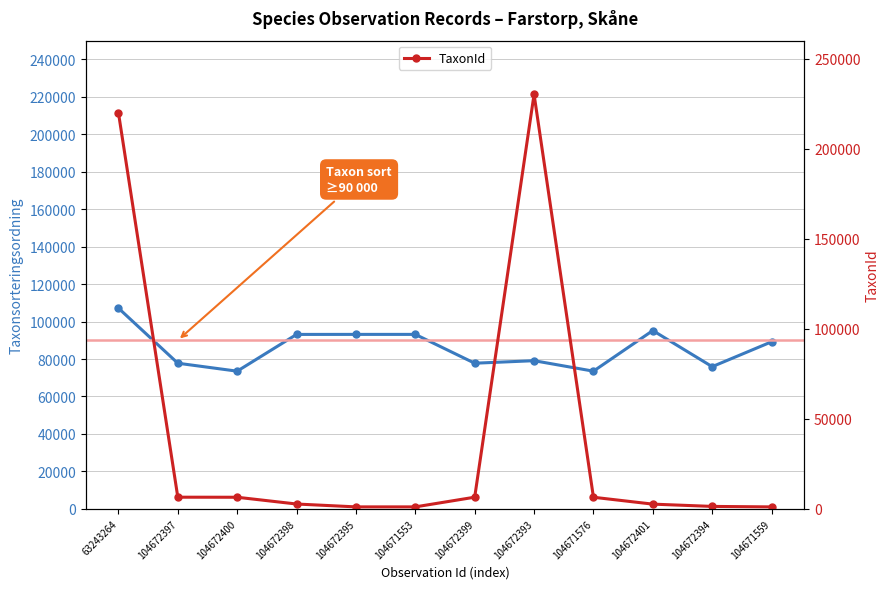

Where is the first local maximum for Taxonsorteringsordning?

104672393